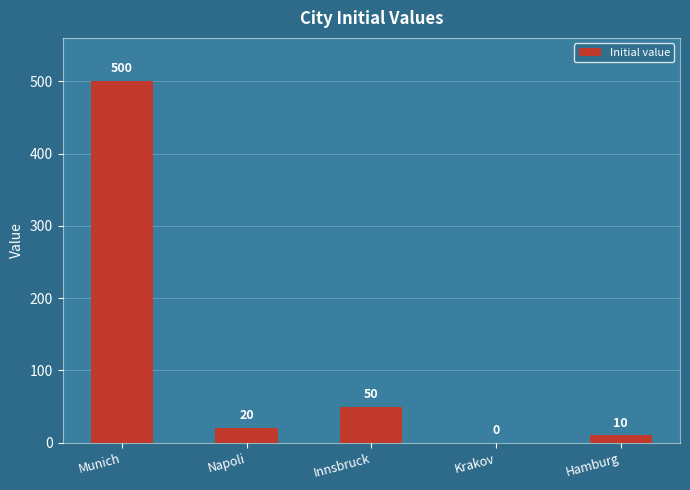

What is the average value?

116